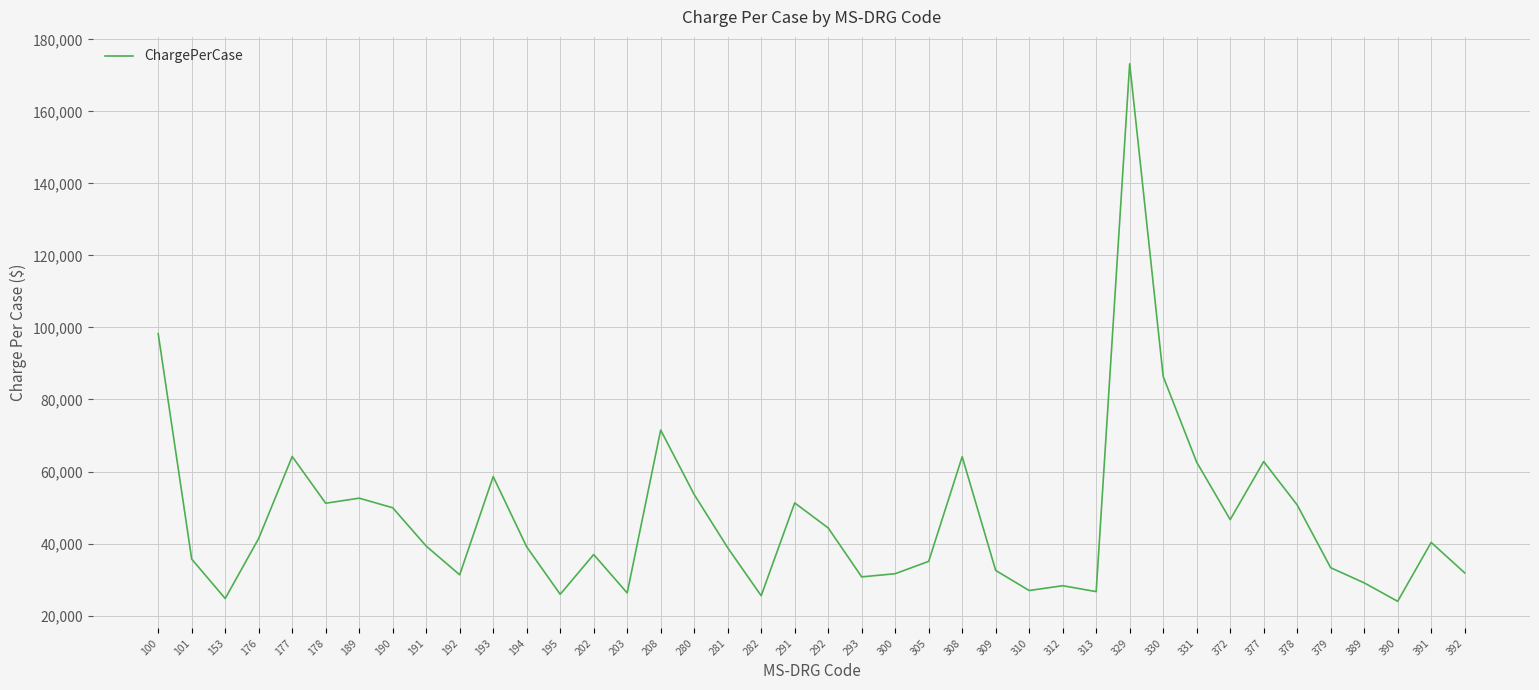

Where is the first local maximum?

177